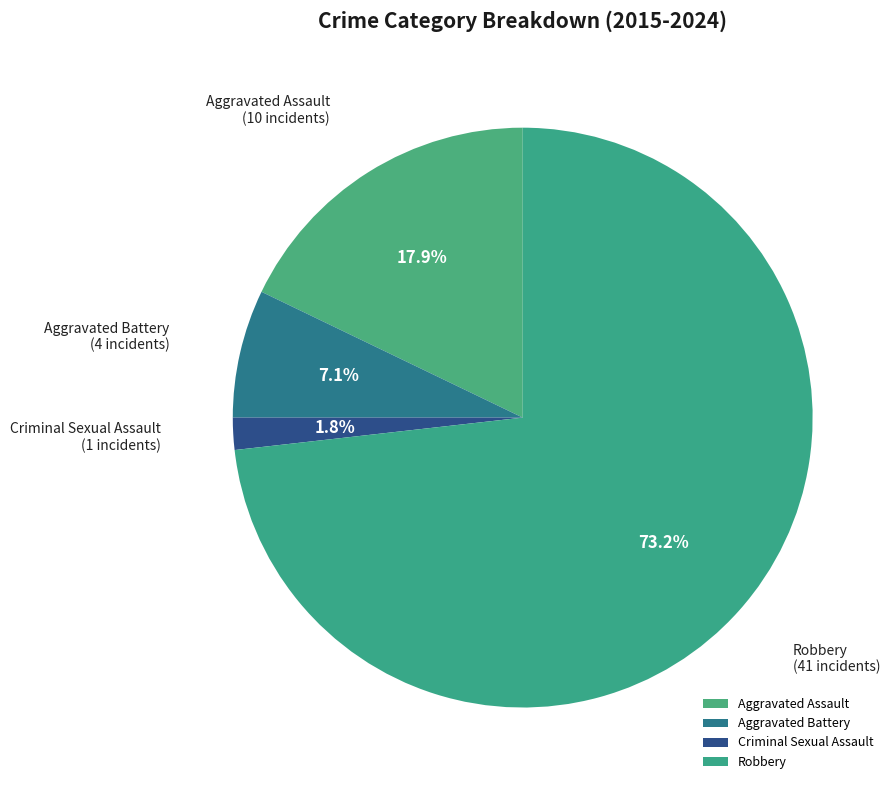

To the nearest percent, what portion does Robbery represent?

73%